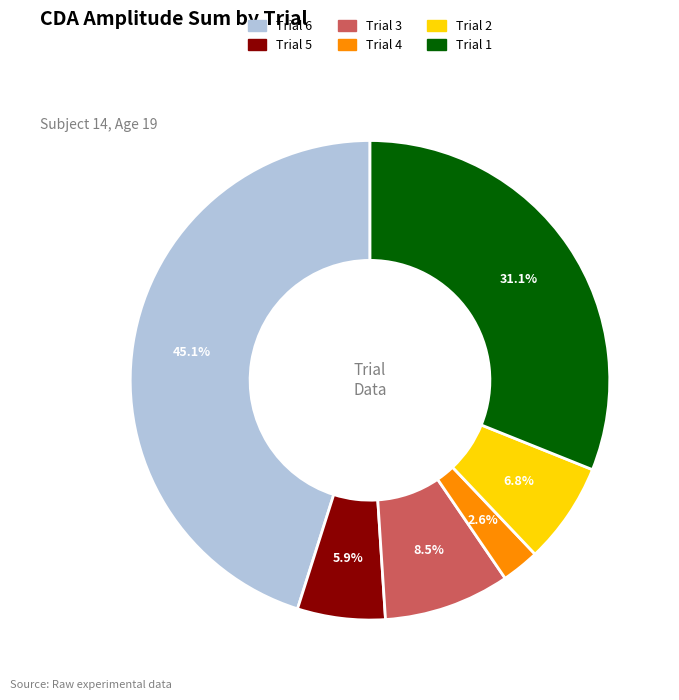

Count the number of slices in the pie.

6